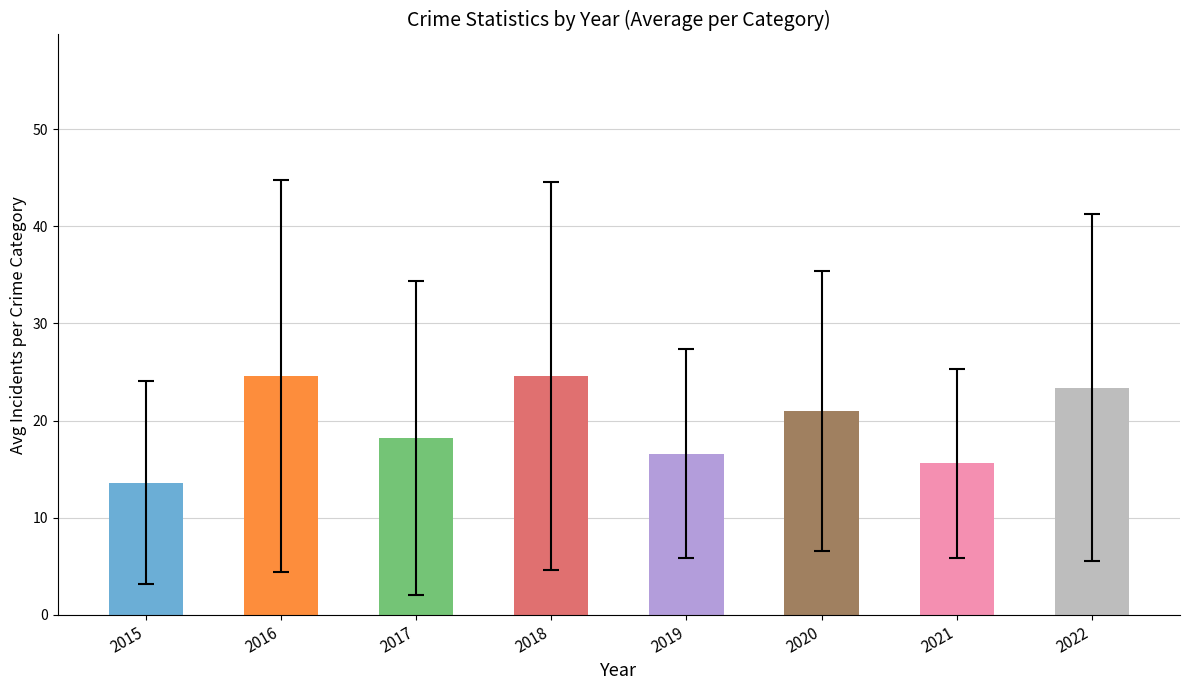

True or false: the data shows 15.6 at 2021.

True